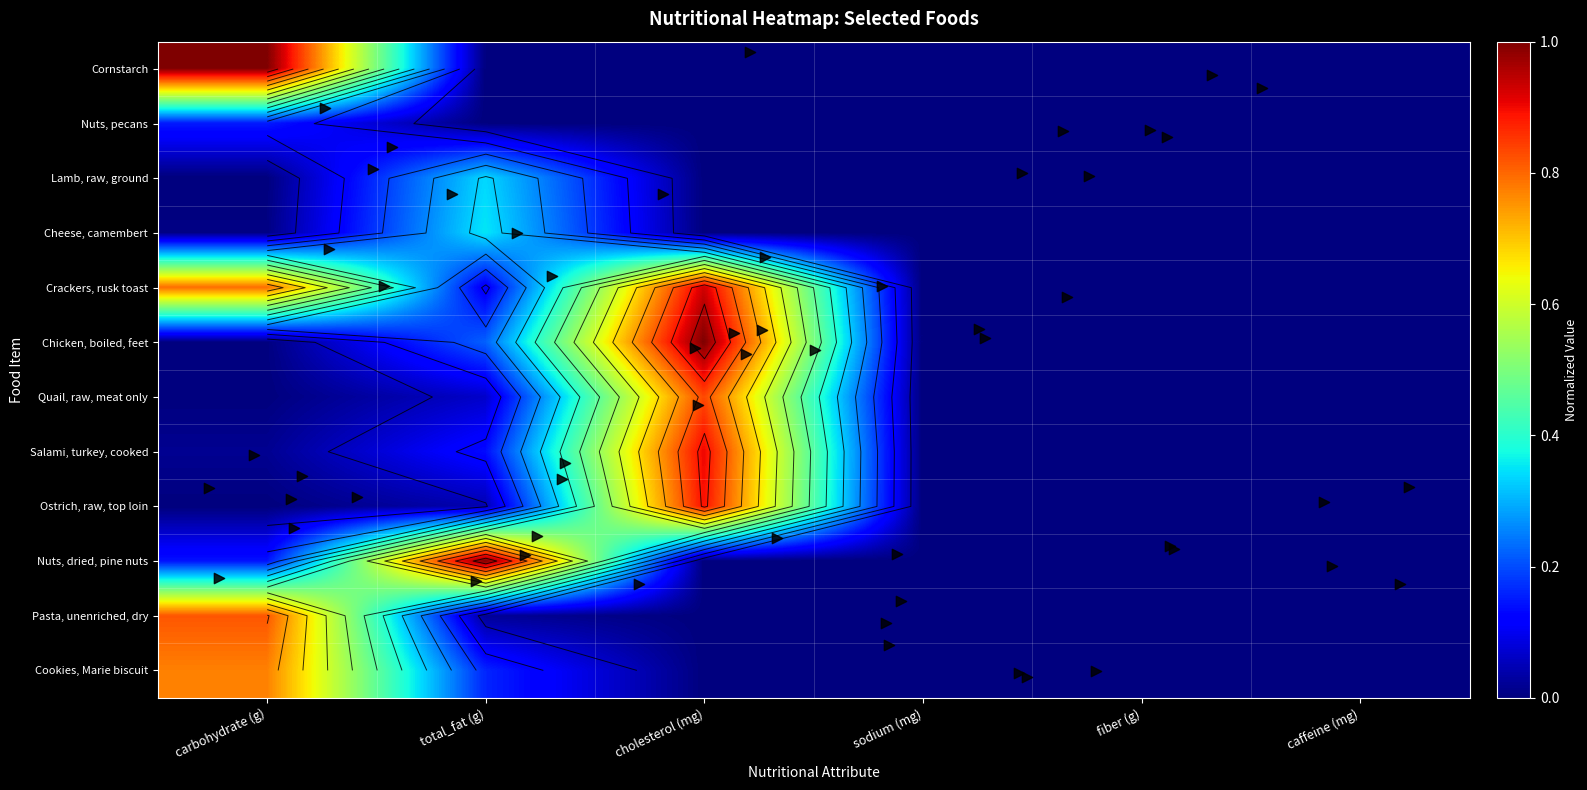

What is the average value of the Cornstarch series?

0.2